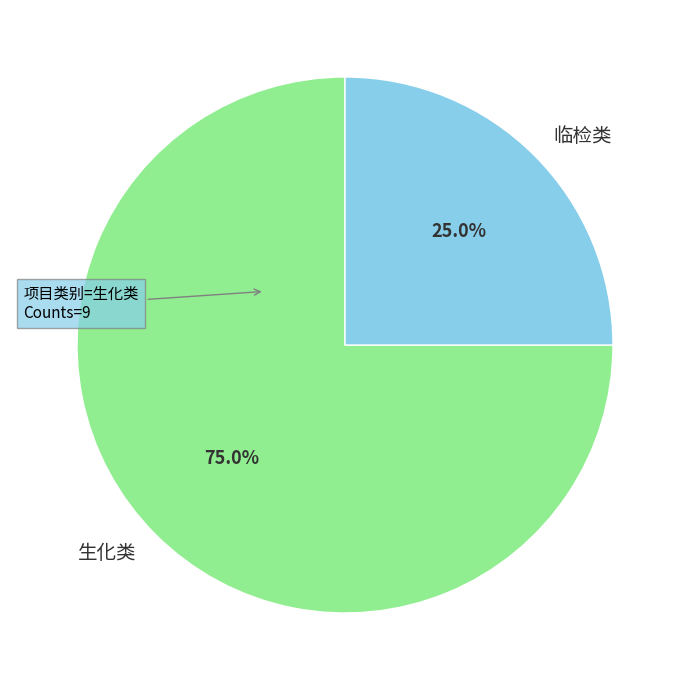

How many segments does this pie chart have?

2